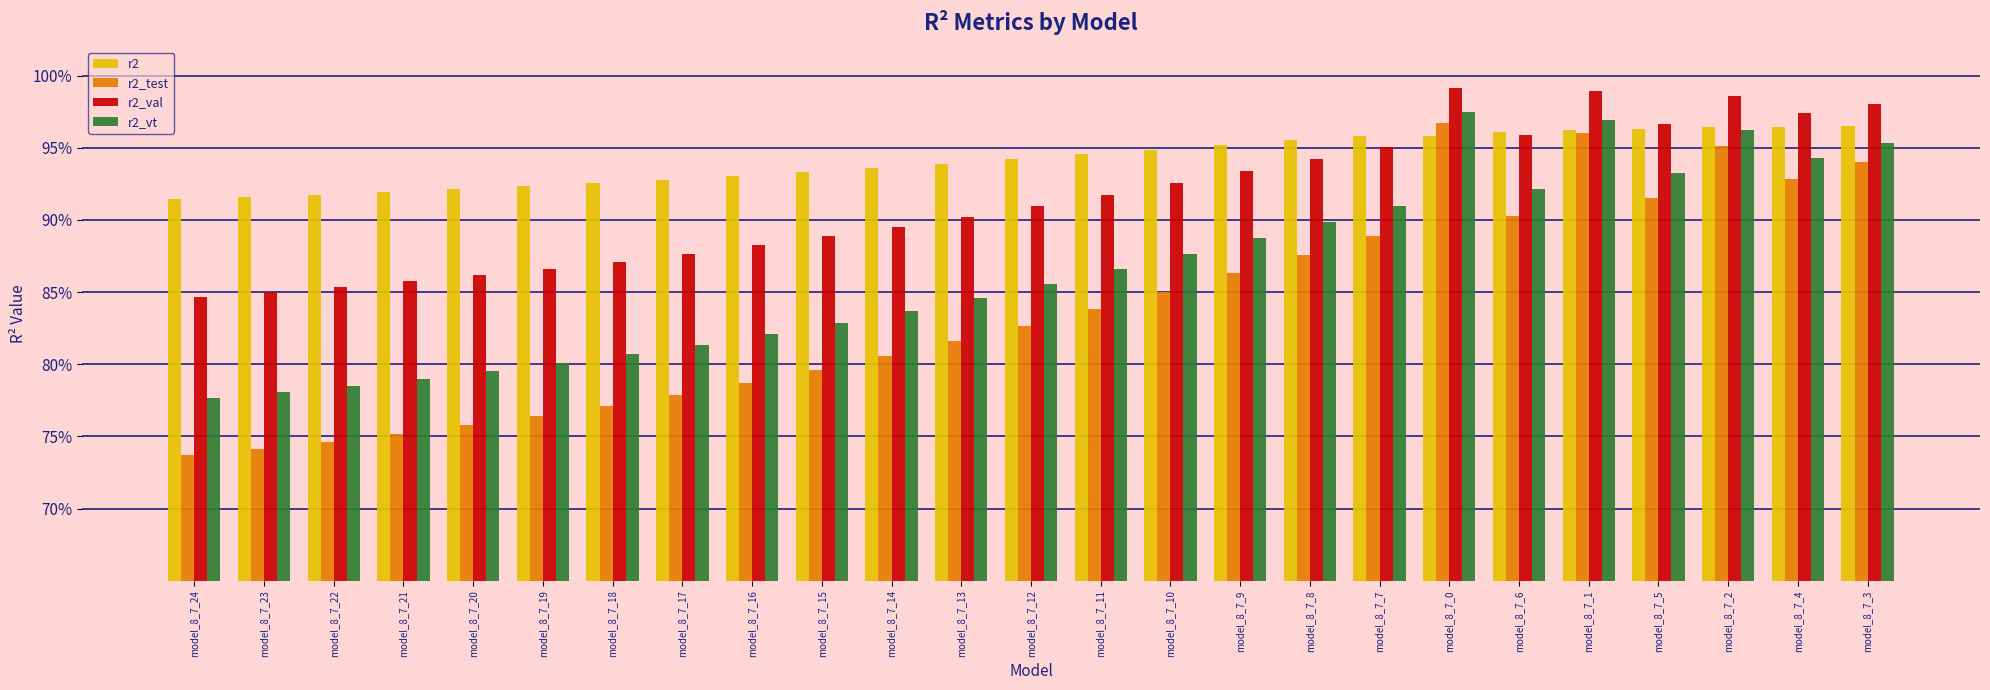

Which series has the largest total across all categories?

r2